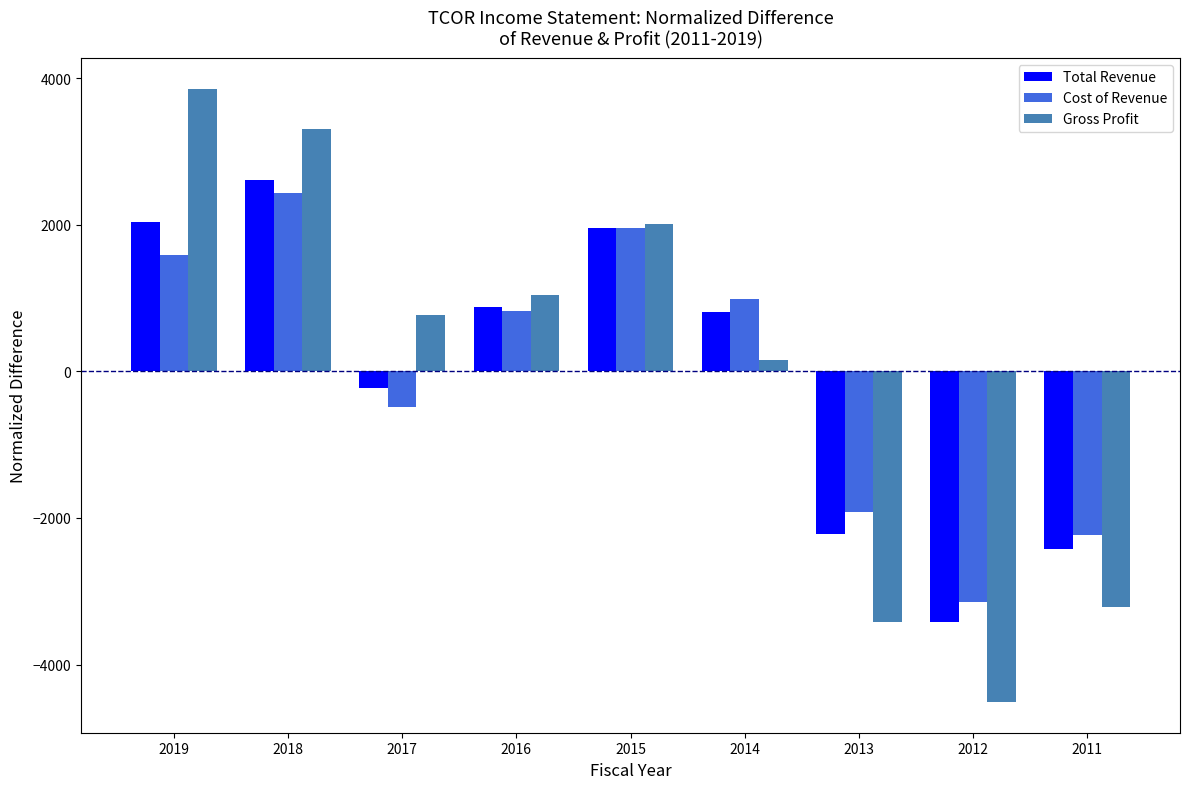

What is the difference between the second highest and minimum values in the Gross Profit series?

7820.1